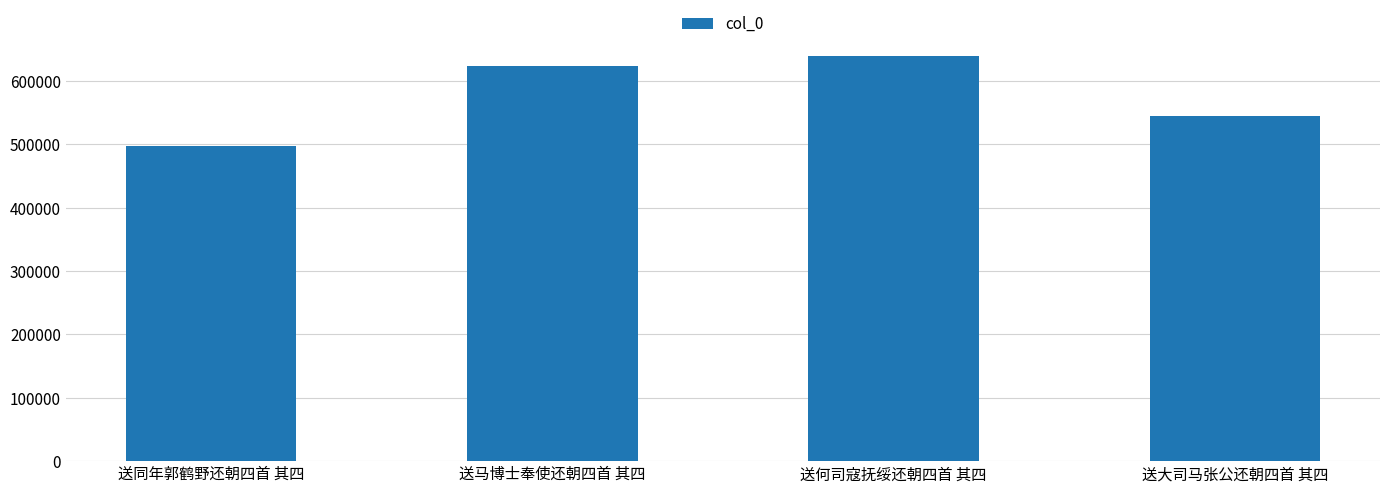

How many values are between 545350 and 639094?

3